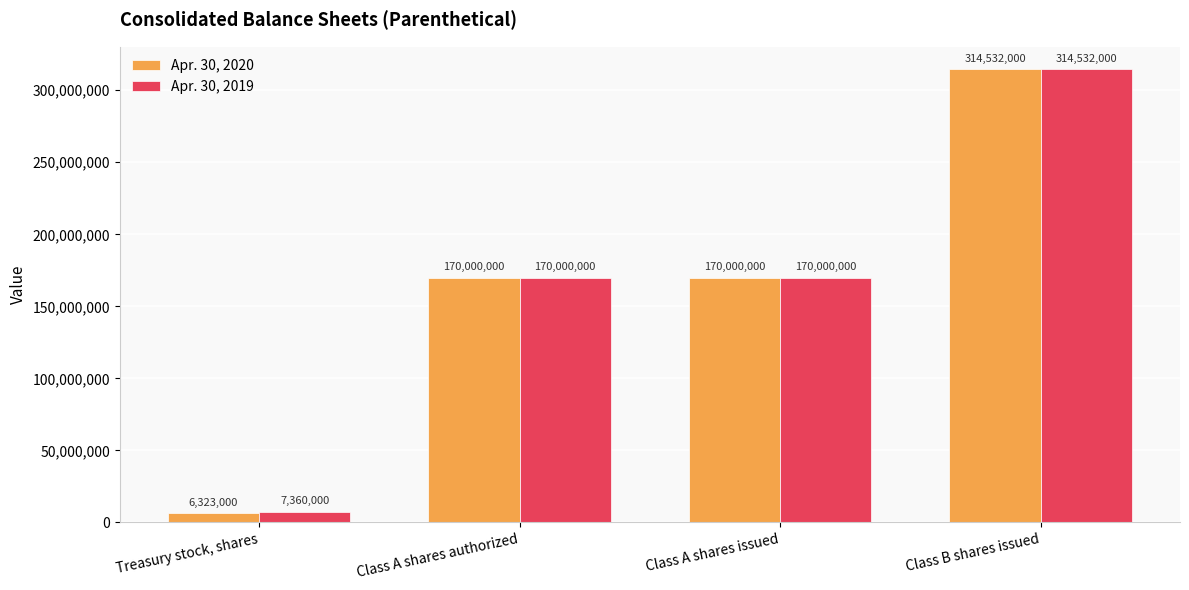

Which series has the largest total across all categories?

Apr. 30, 2019